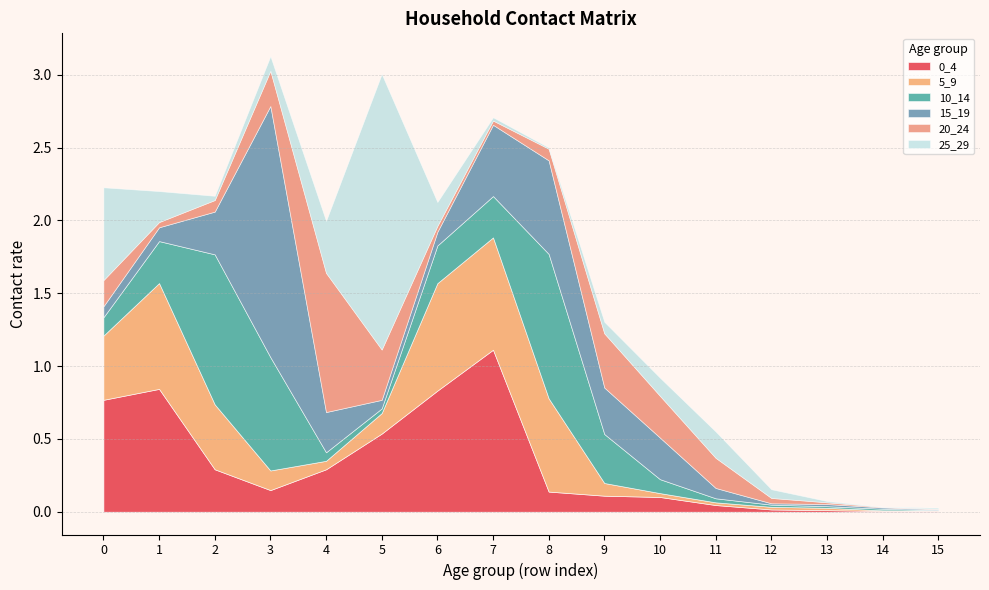

What is the average value of the 0_4 series?

0.3